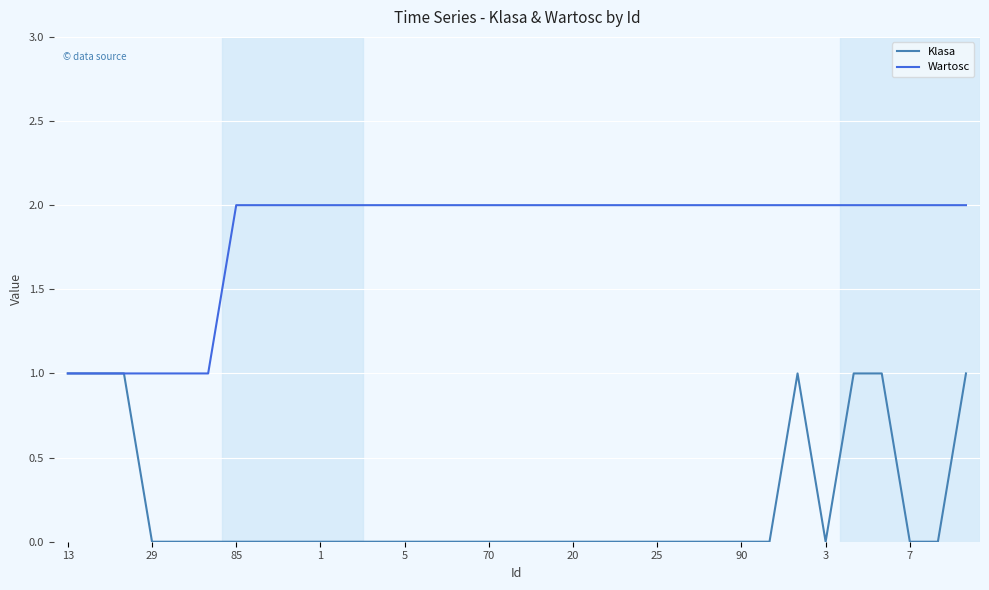

List the series in order of their peak value, highest first.

Wartosc, Klasa